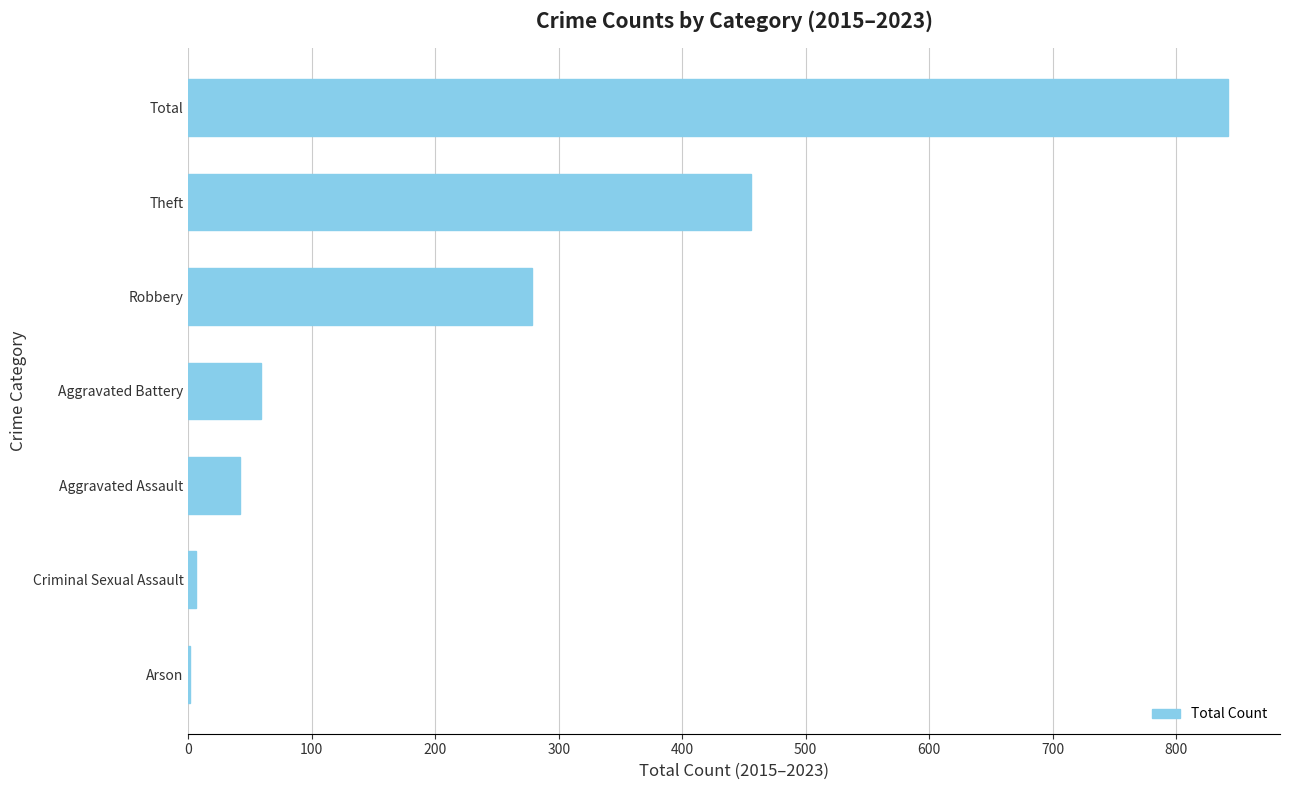

Are the bars horizontal?

Yes